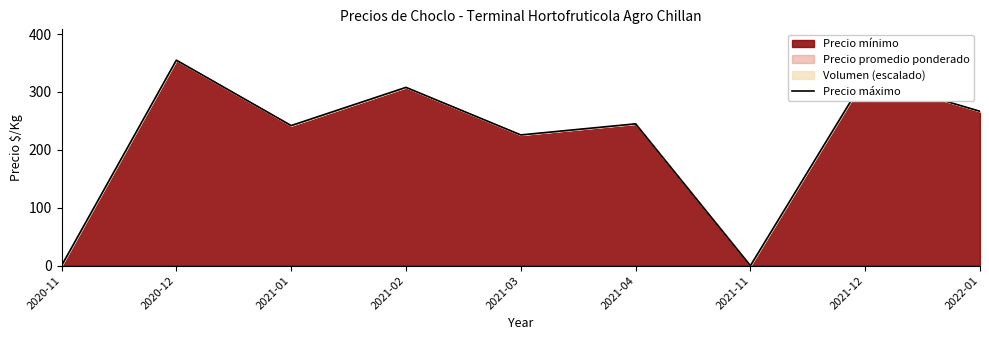

Reading left to right, list all the values displayed in this chart.

0.0	355.0	242.0	308.0	225.9	245.0	0.0	325.0	266.7